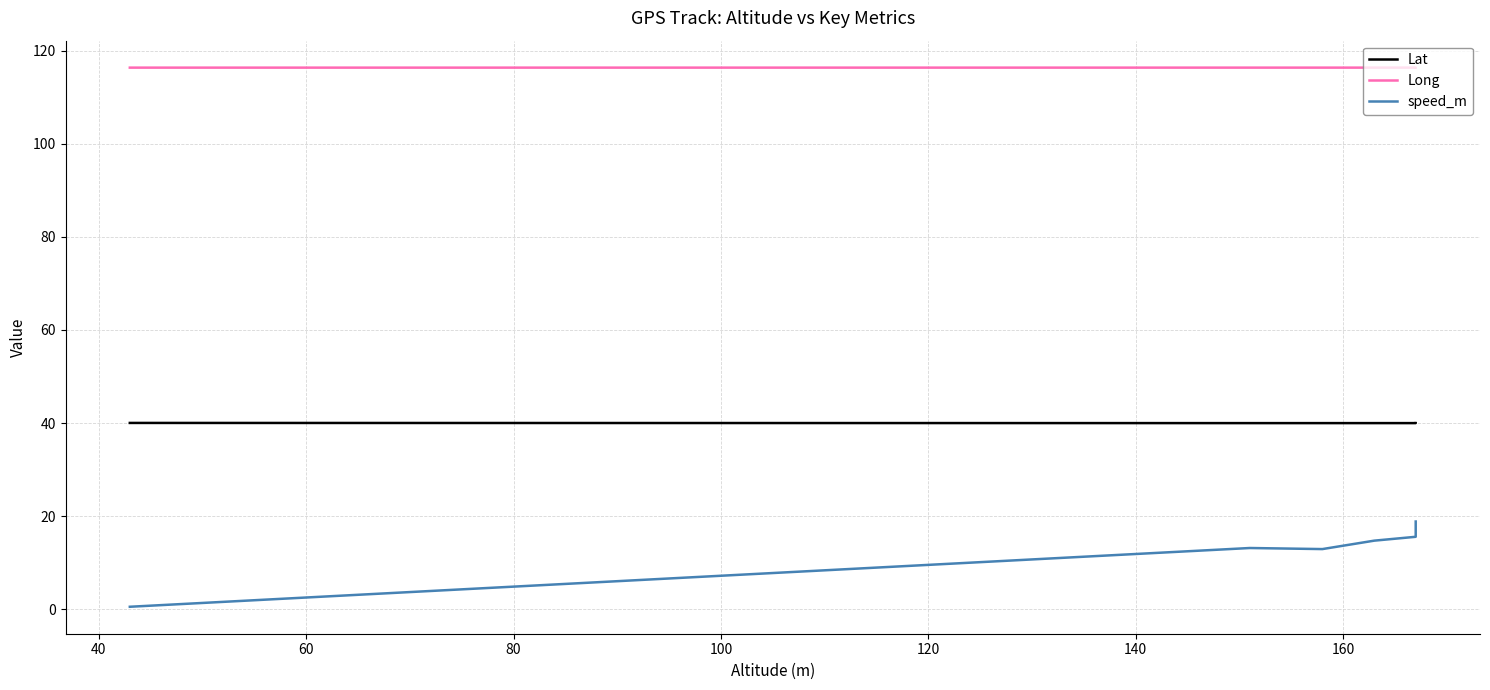

Between 40 and 120, which is larger?

120